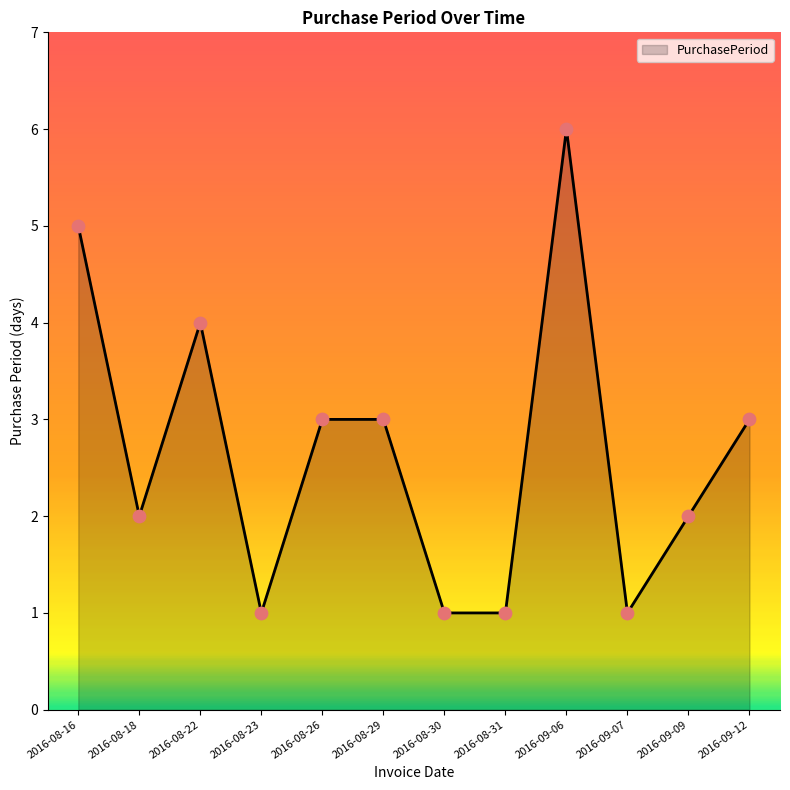

What is the ratio of the value at 2016-09-09 to the value at 2016-08-30?

2.0